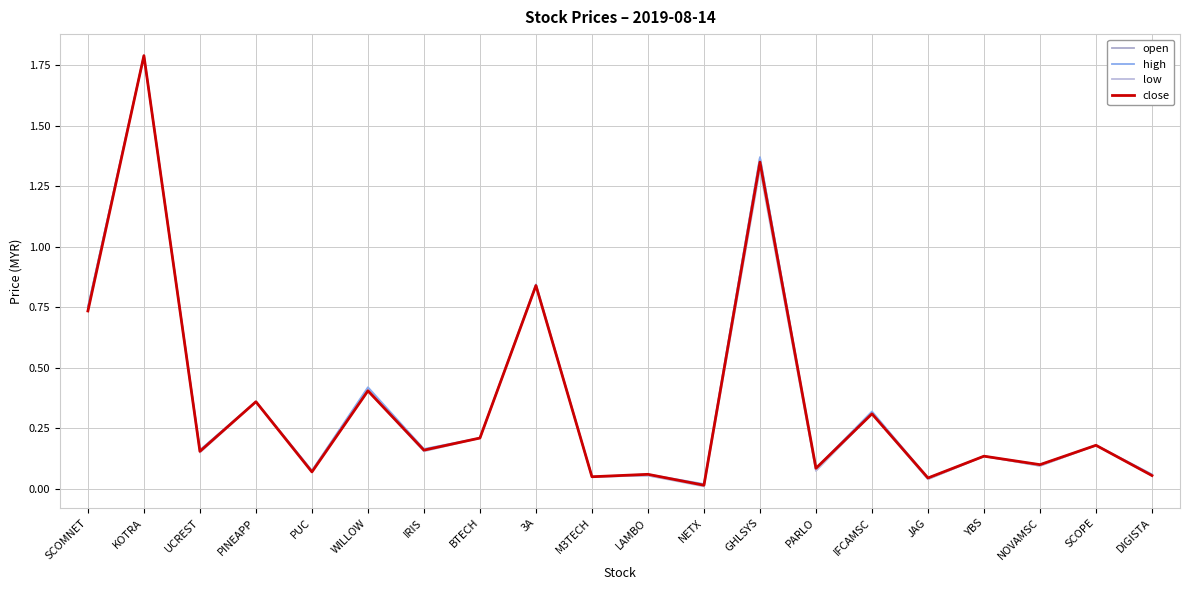

Which series changed the most between SCOMNET and PUC?

open